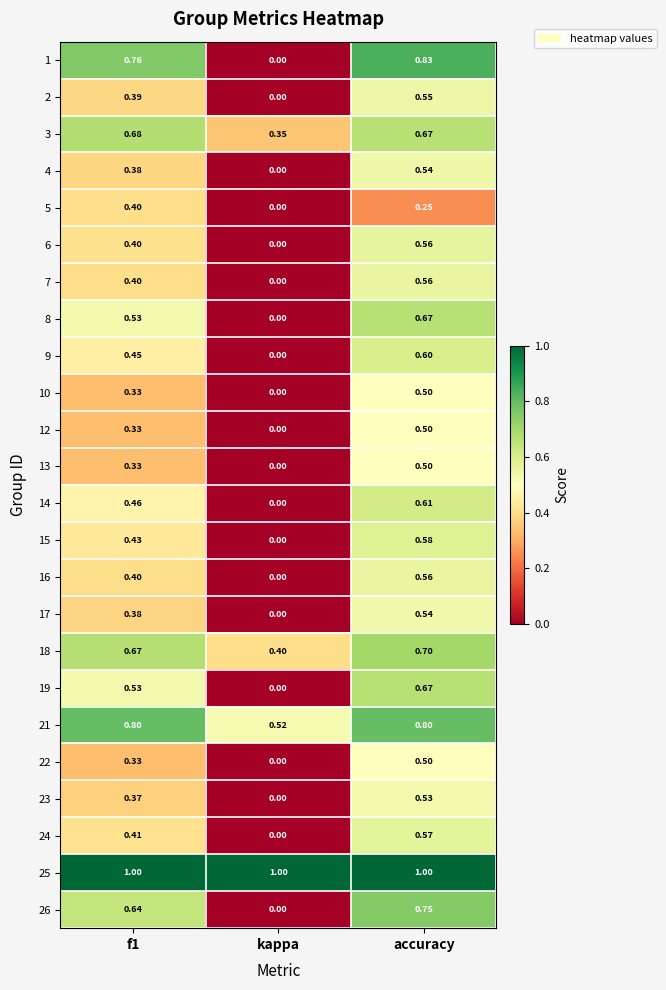

At which label is 10 closest to 0?

kappa